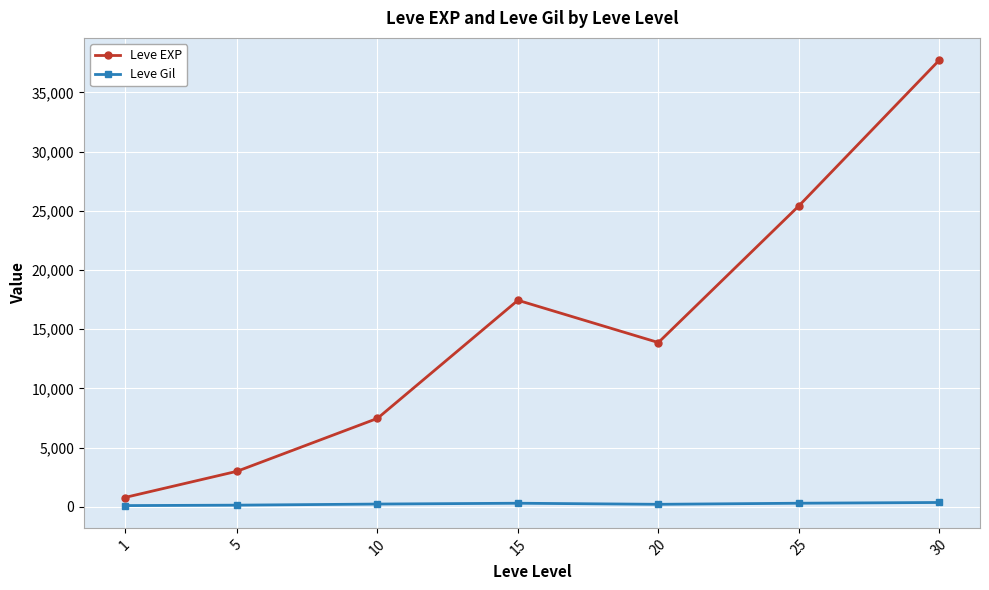

Which series has the widest spread of values?

Leve EXP